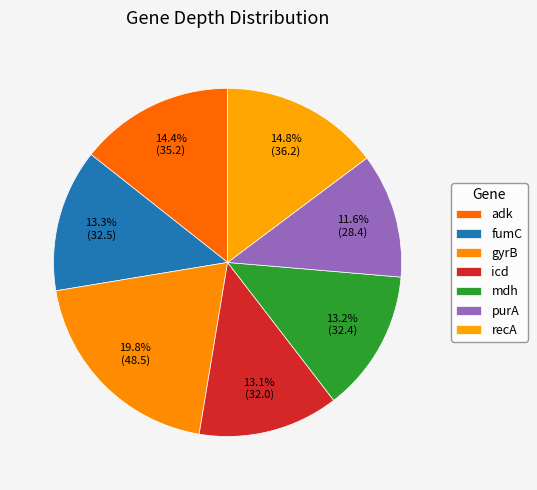

How many slices are in this pie chart?

7